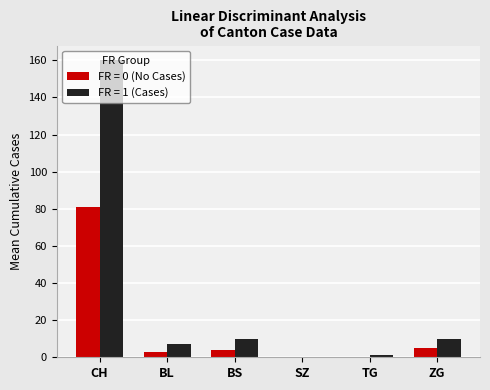

At which category does the chart reach its peak across all series?

CH